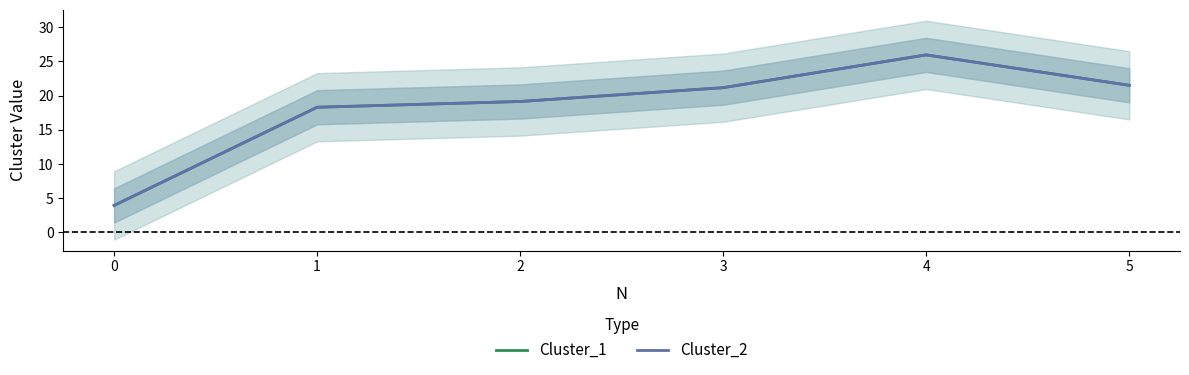

How many lines are shown in the chart?

2